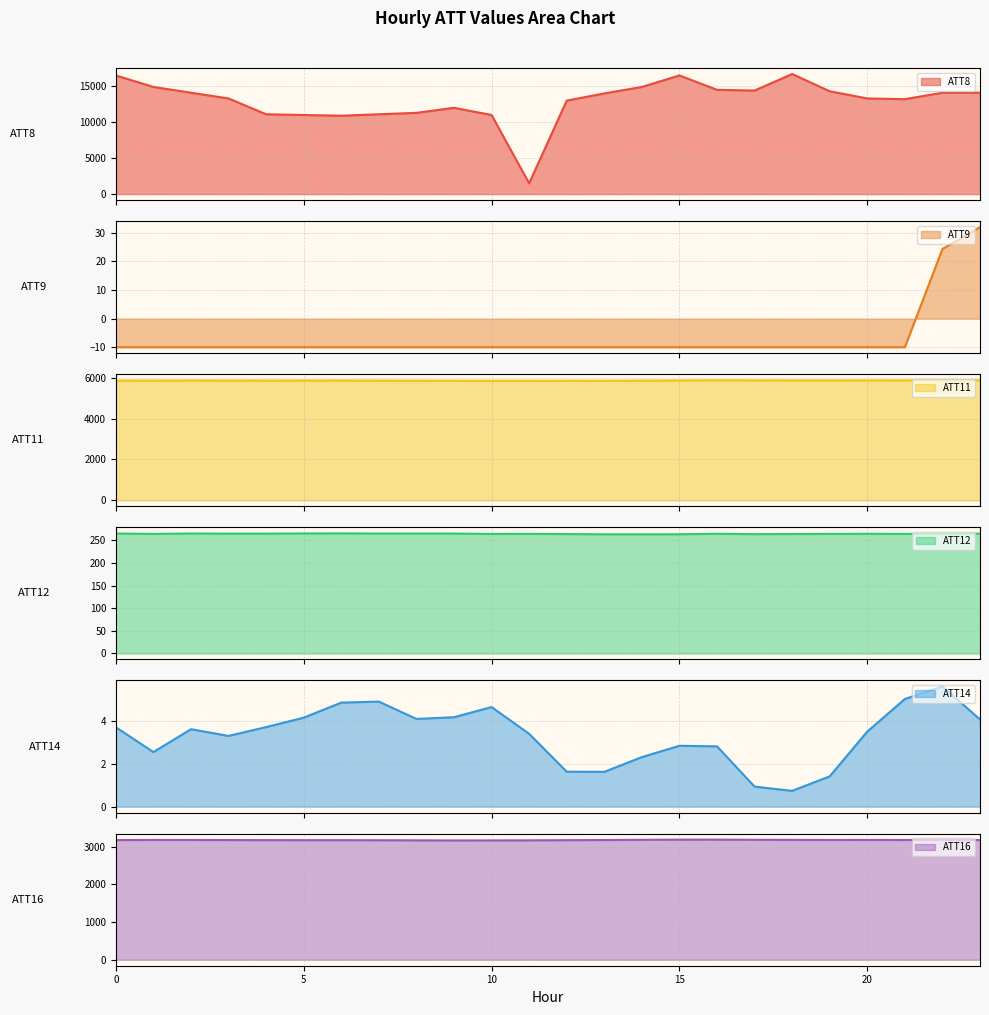

Rank the series at 16 from lowest to highest value.

ATT9, ATT14, ATT12, ATT16, ATT11, ATT8